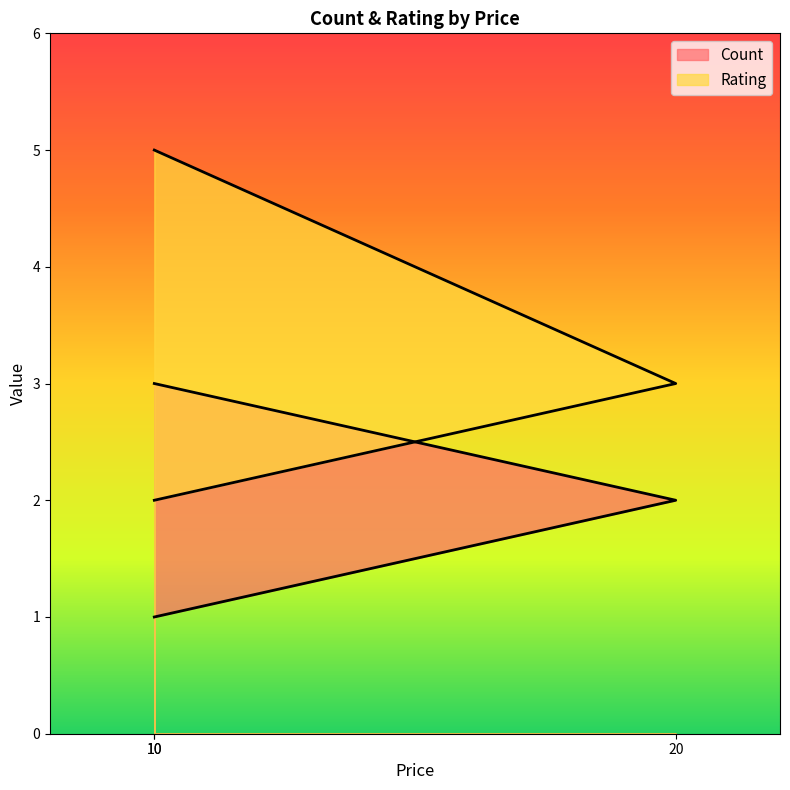

The Rating series shows 3 at 10. True or false?

False